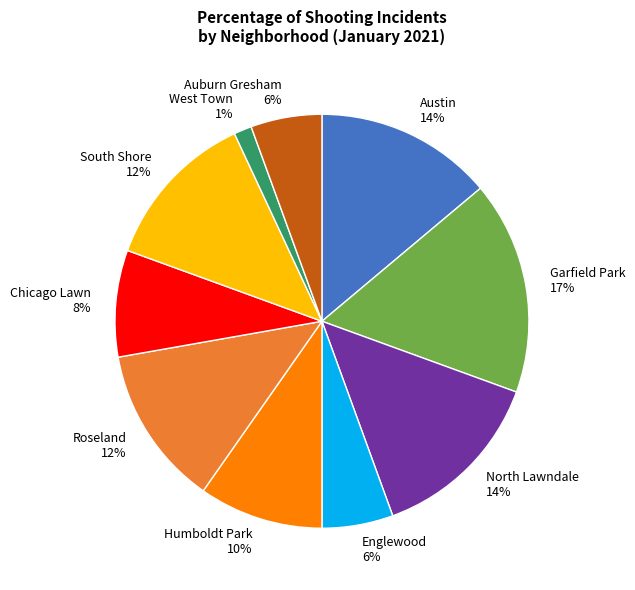

Which slice is the smallest?

West Town